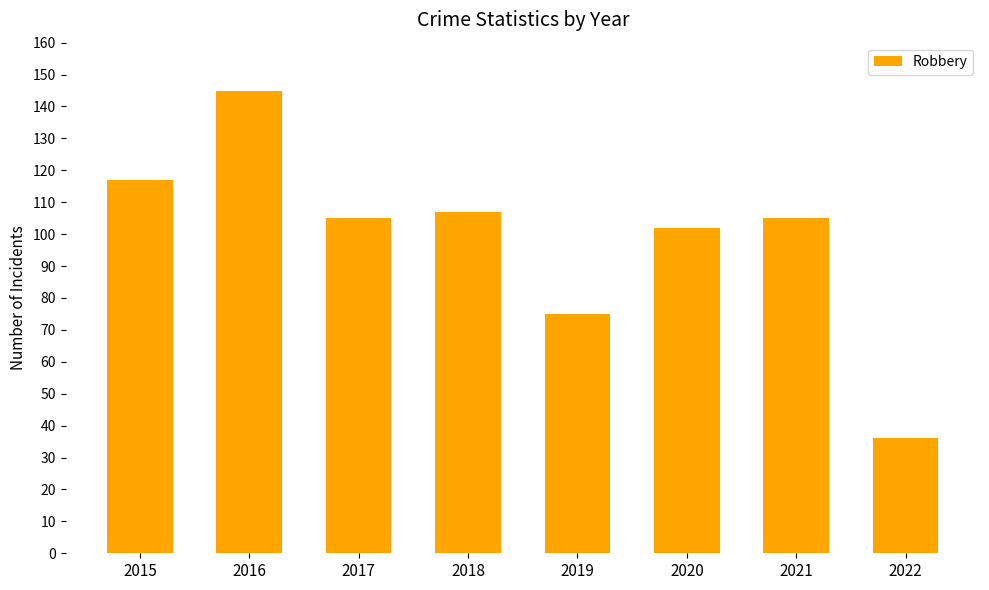

What is the difference between the maximum and minimum values?

109